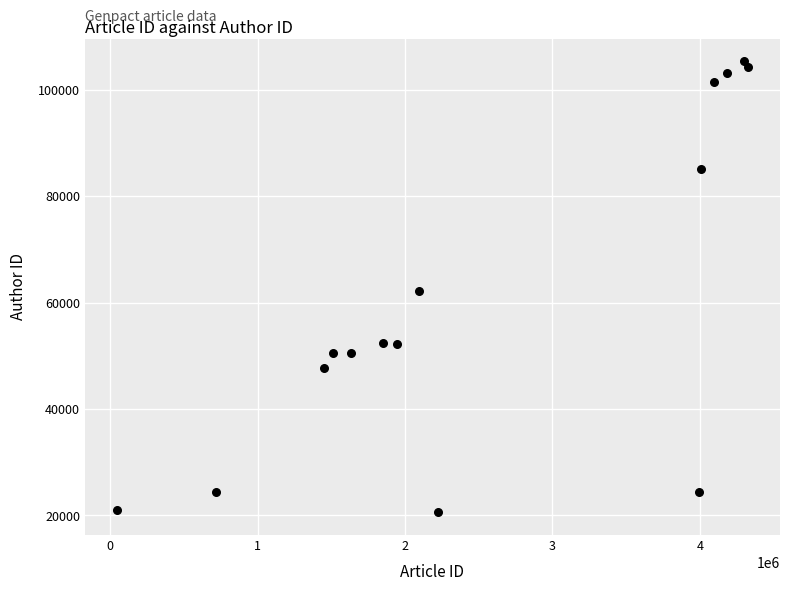

What is the range of X values (max minus min)?

4286445